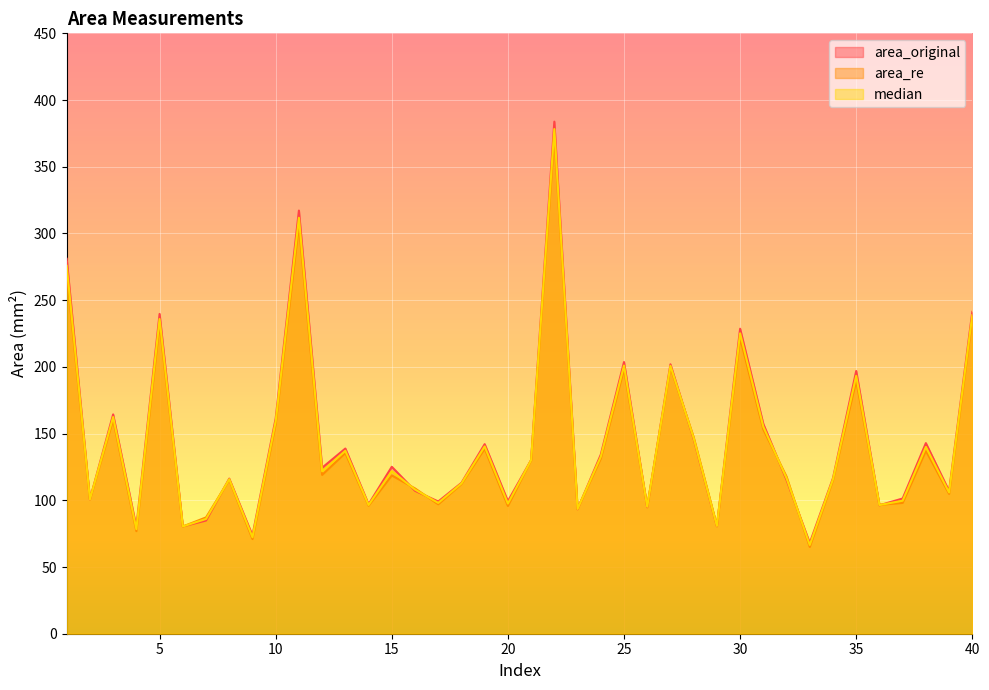

What are all the series names shown in the legend?

area_original, area_re, median